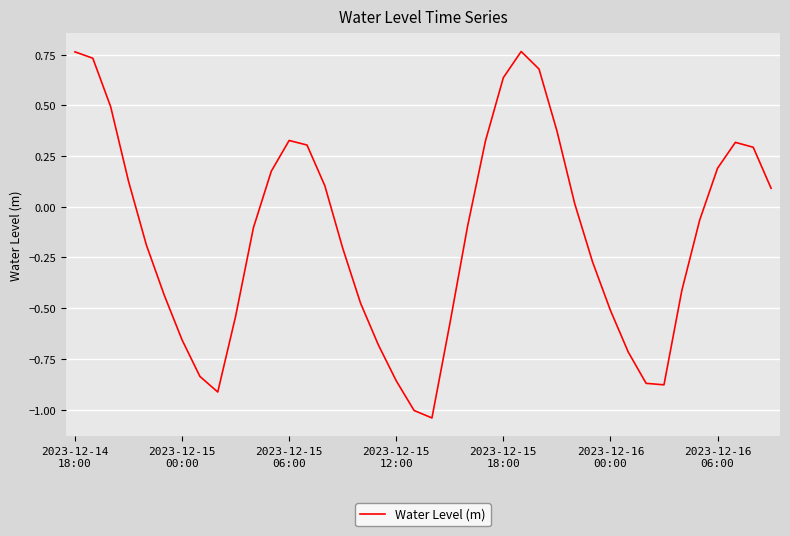

What is the difference between the maximum and minimum values?

1.8